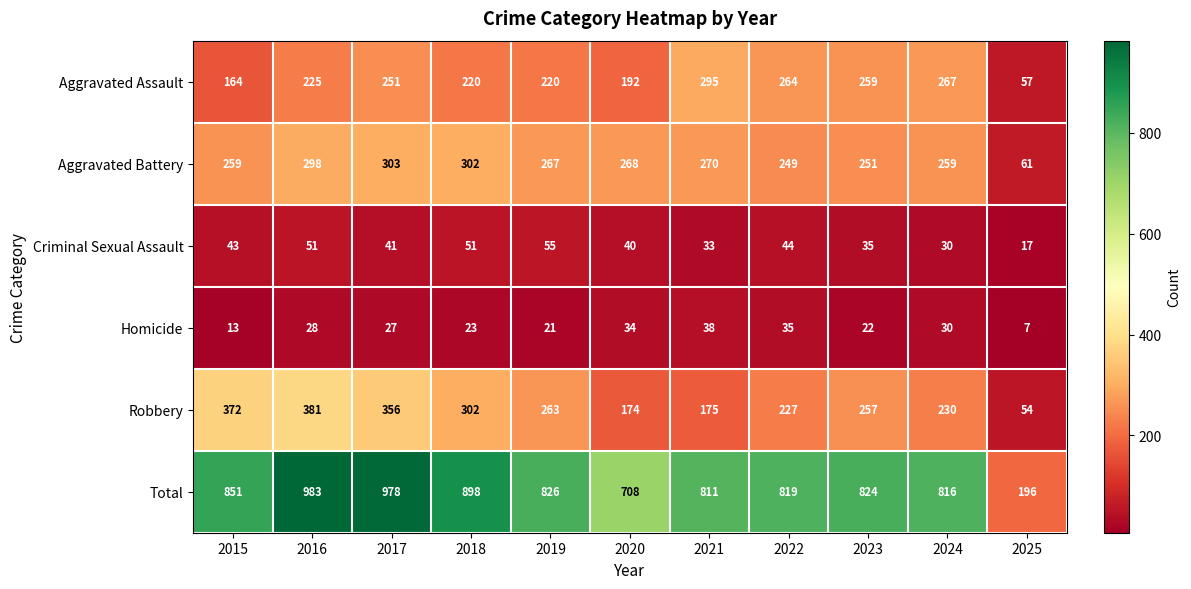

What is the difference between the second highest and second lowest values in the Total series?

270